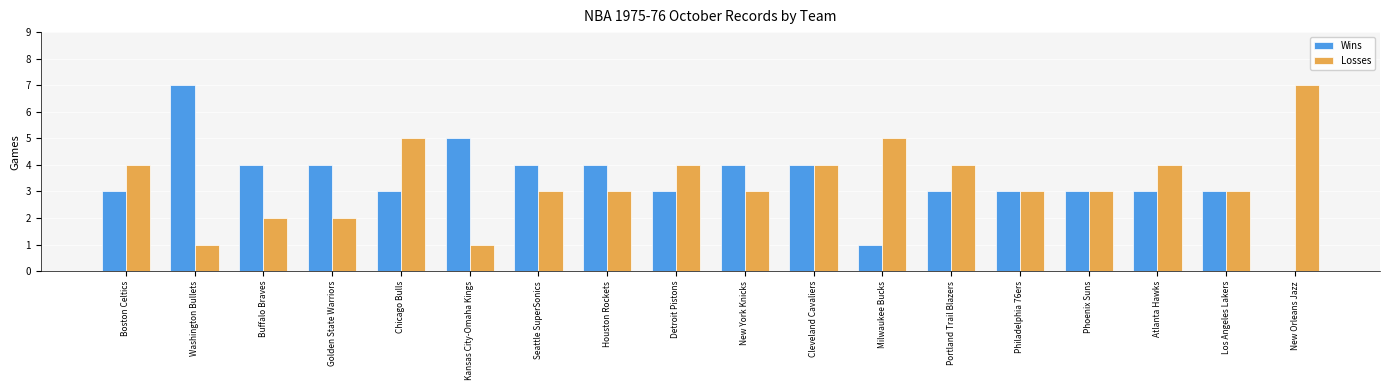

True or false: Losses has a value of 3 at Phoenix Suns.

True